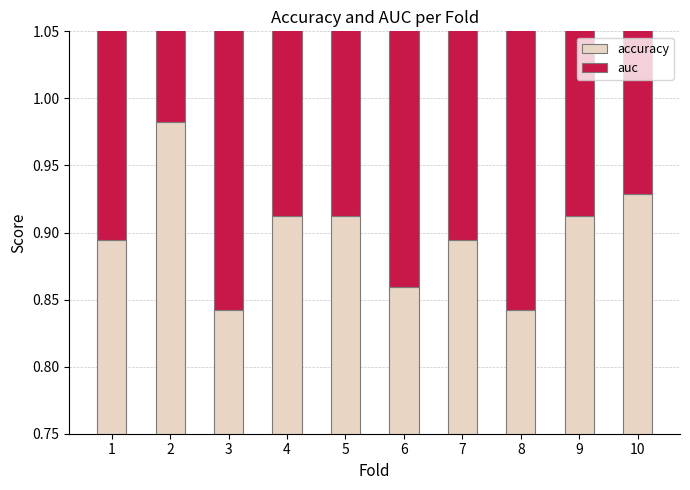

Which series has the largest total across all categories?

auc